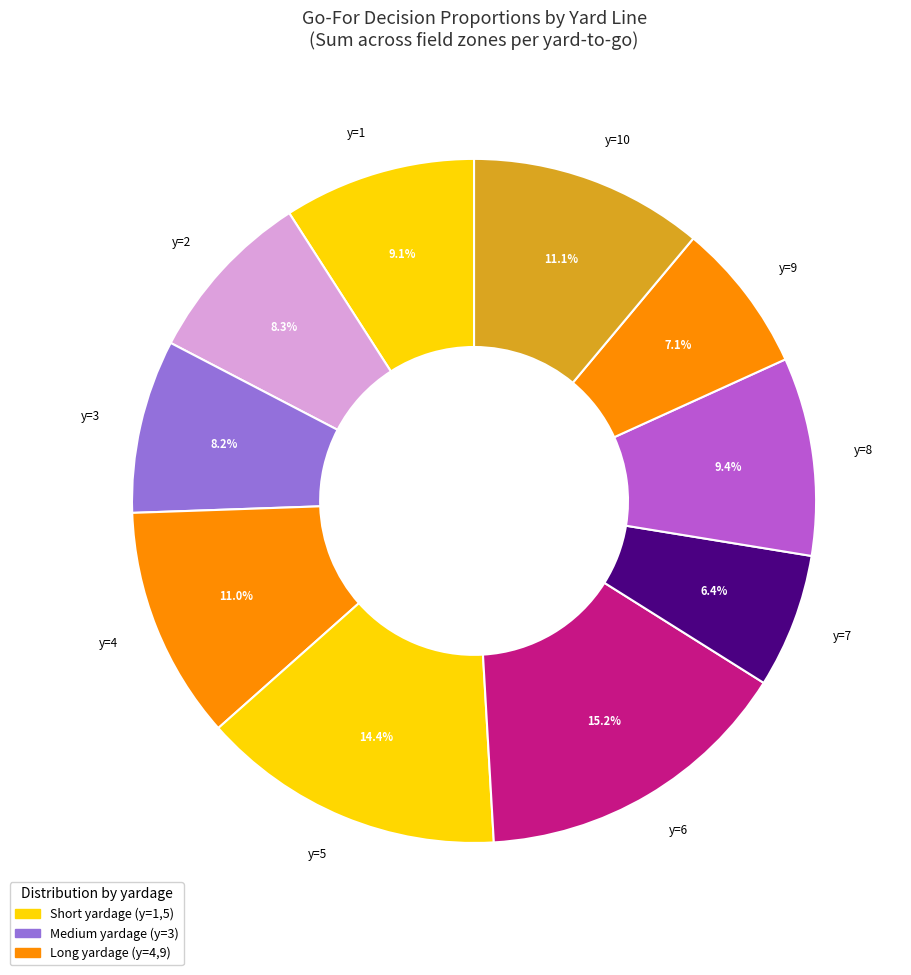

Which category has the smallest portion of the pie?

y=7